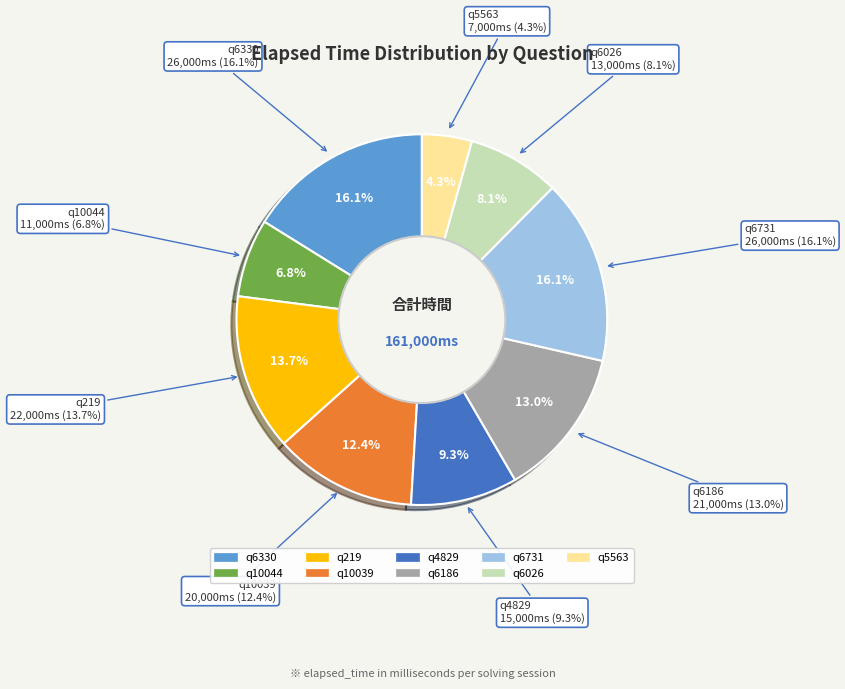

Rank the categories by value from lowest to highest.

q5563, q10044, q6026, q4829, q10039, q6186, q219, q6330, q6731